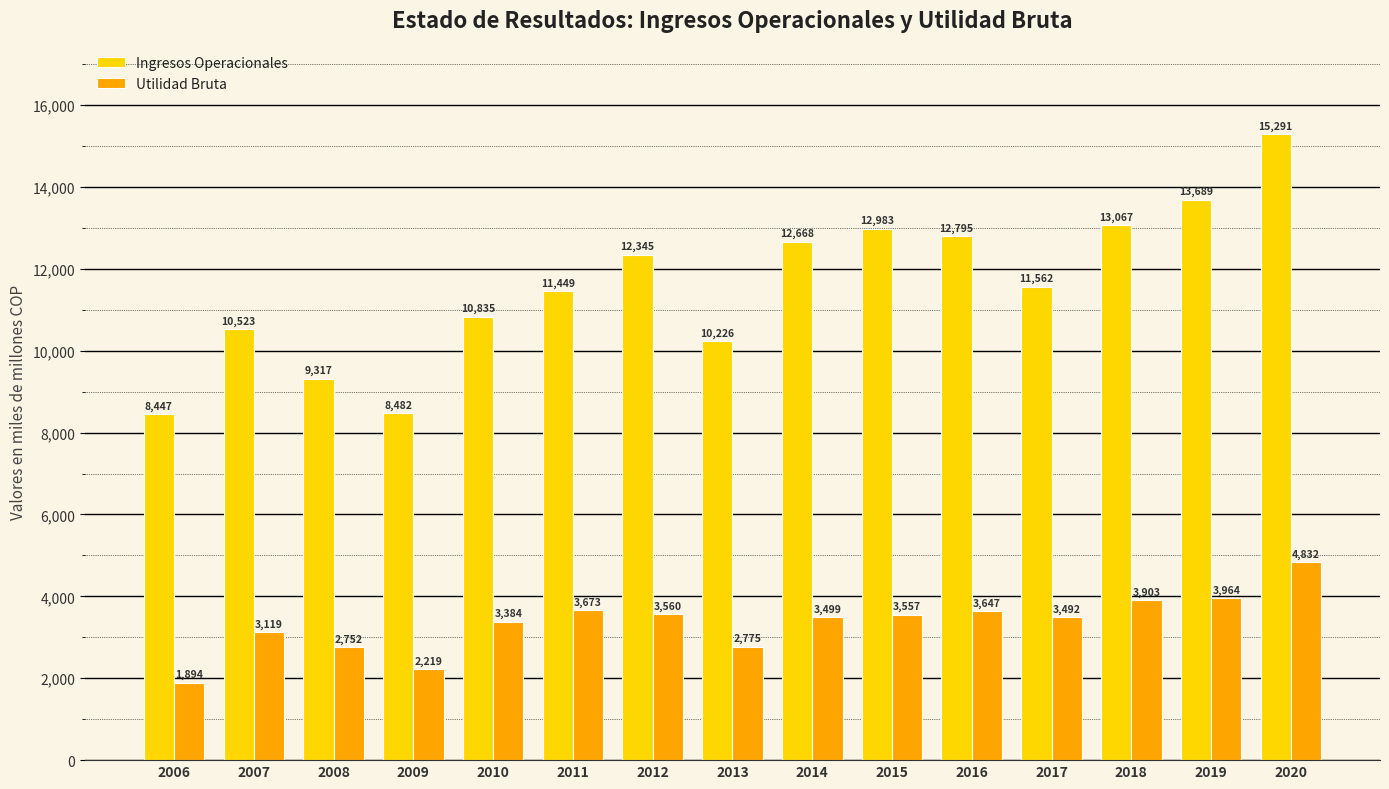

What is the spread (max minus min) of values at 2012?

8785.6